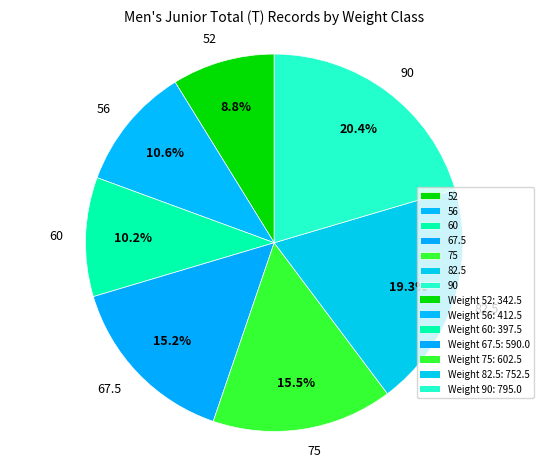

To the nearest percent, what is the combined percentage of 56 and 82.5?

30%